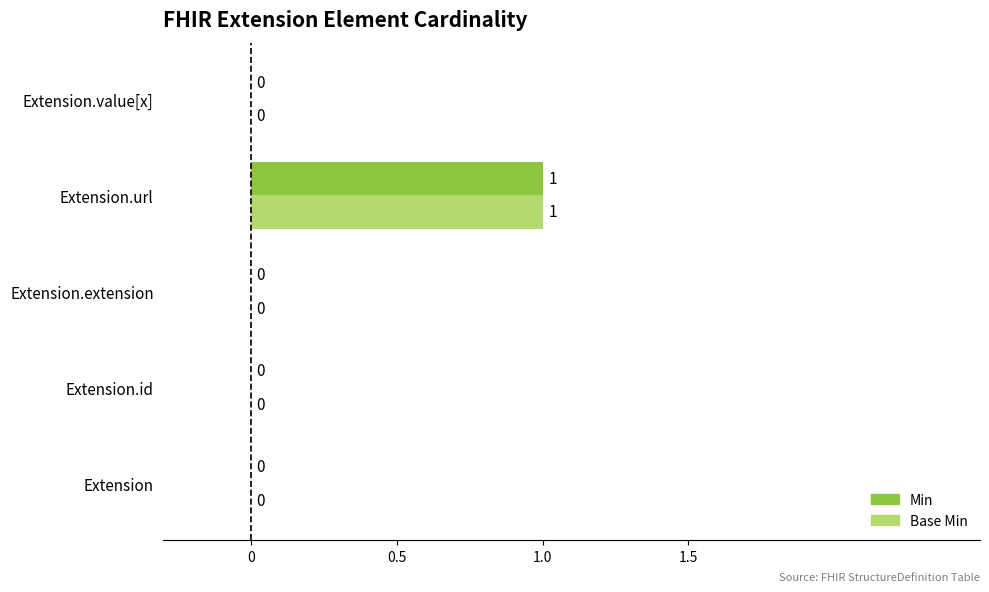

True or false: Base Min has a value of 0 at Extension.value[x].

True